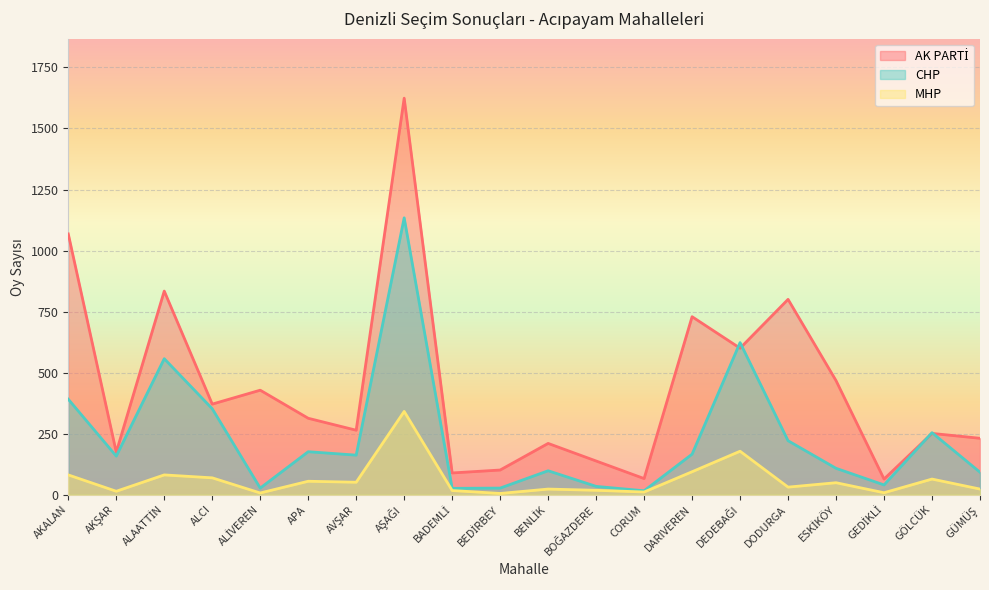

What is the label of the 17th point from the right?

ALCI